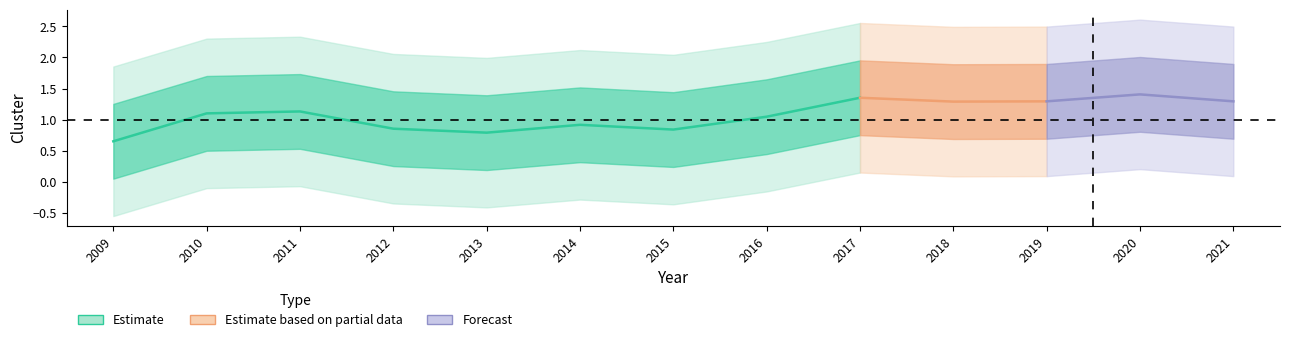

At which label does the data first exceed 1?

2010